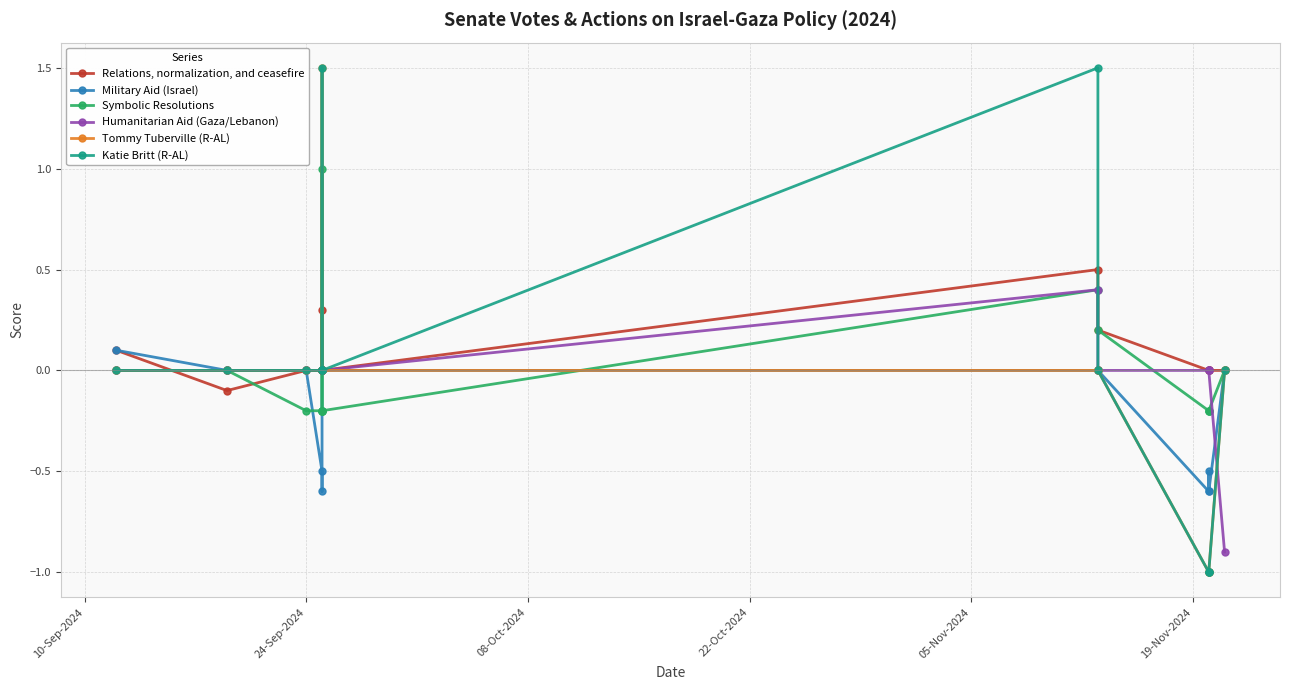

The value of Symbolic Resolutions at 13 is 0.7. True or false?

False